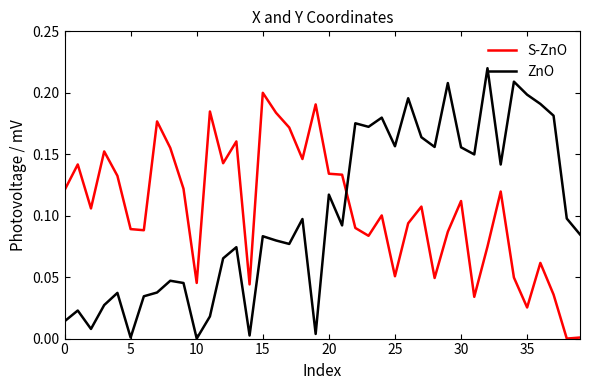

List the series in order of their peak value, lowest first.

S-ZnO, ZnO